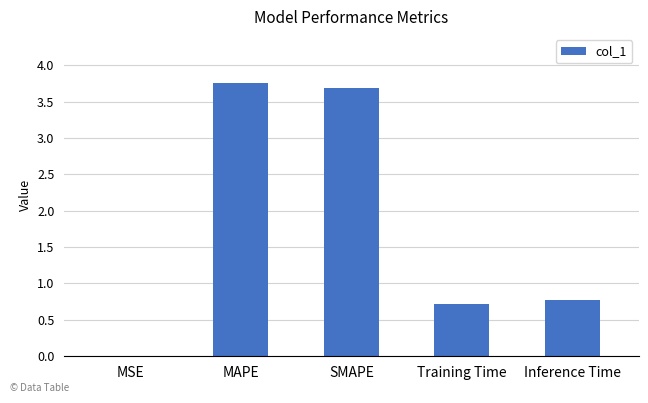

What is the difference between the values at SMAPE and Inference Time?

2.9